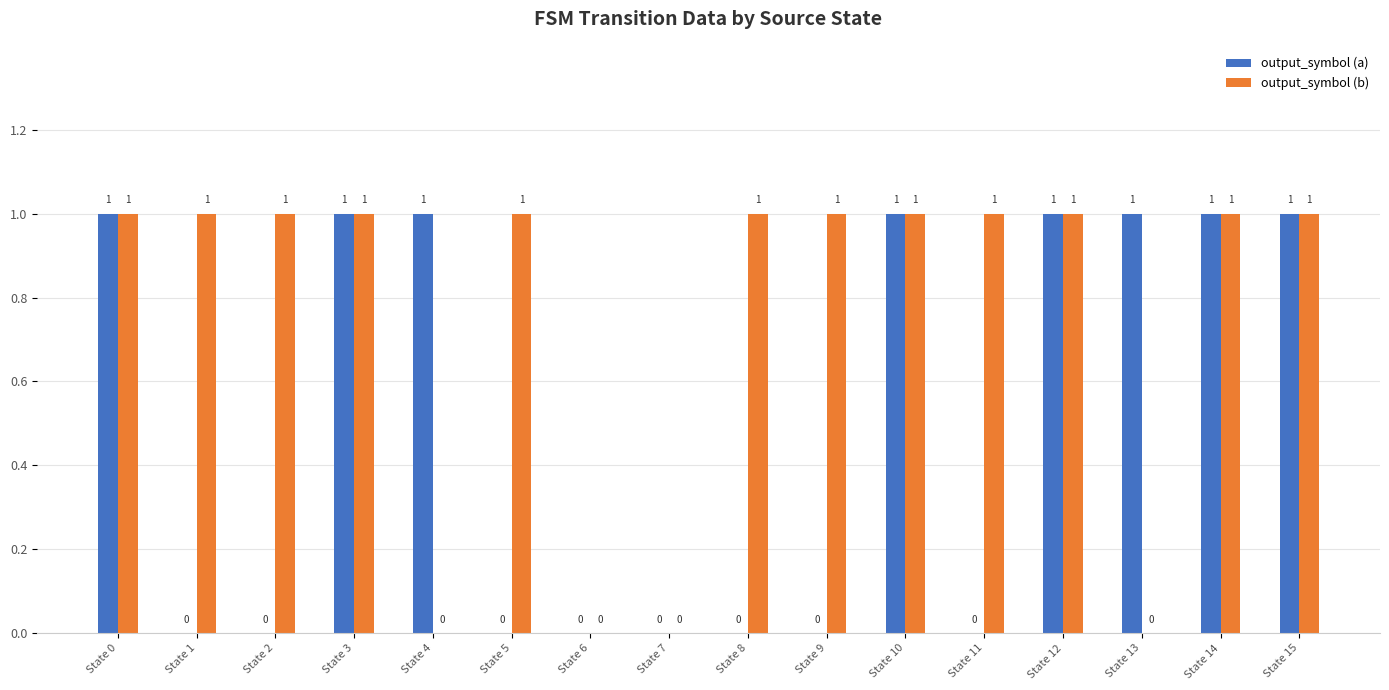

The output_symbol (b) series shows 1 at State 5. True or false?

True